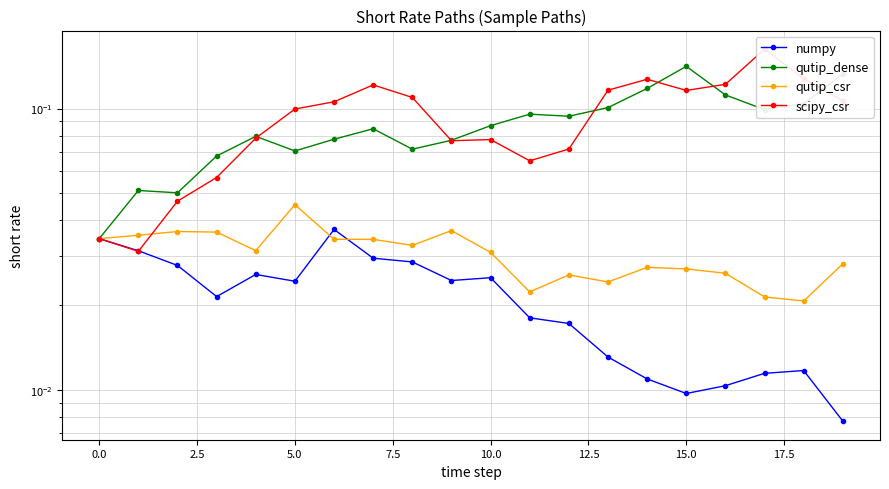

The scipy_csr series shows 0.1 at 19. True or false?

True